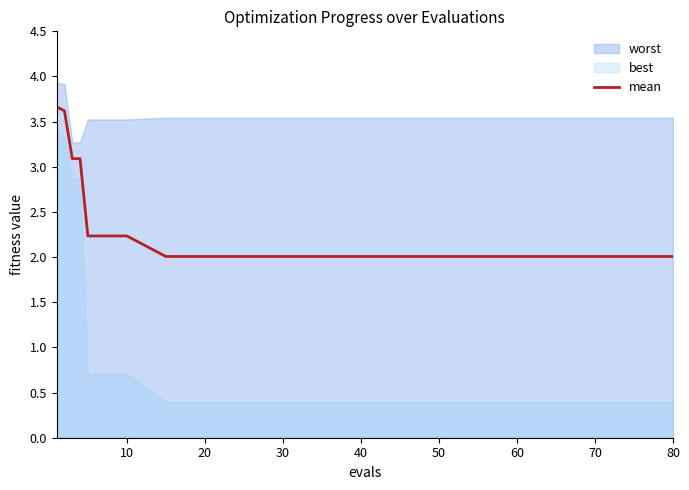

What is the difference between the maximum and minimum values?

1.7